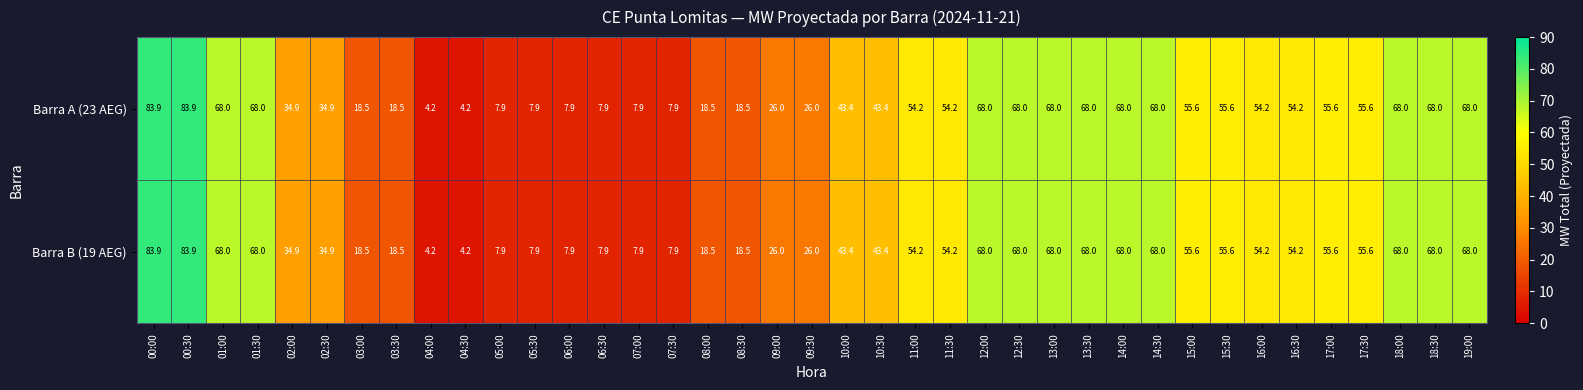

What is the difference between the Barra B (19 AEG) values at 06:30 and 12:30?

60.1